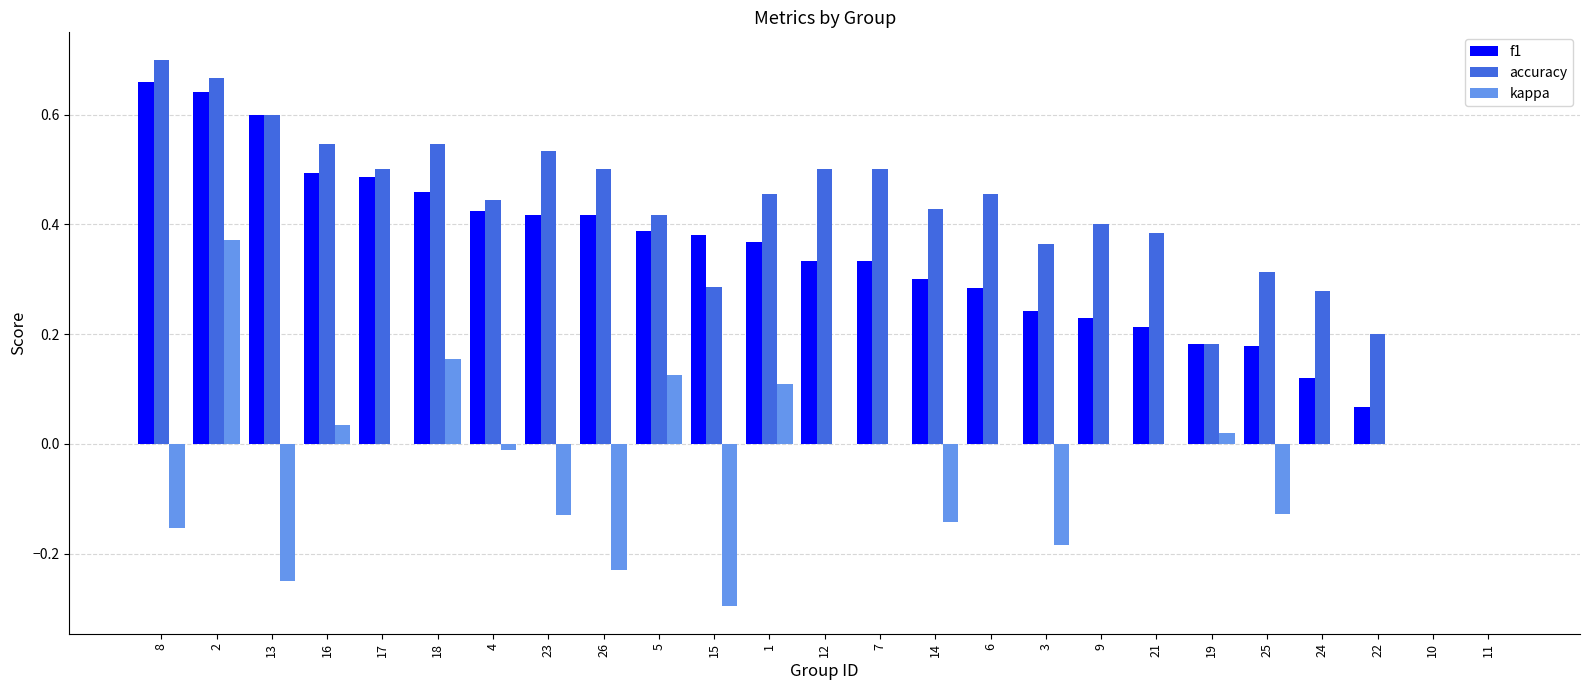

Is it true that accuracy equals 0.3 at 9?

False